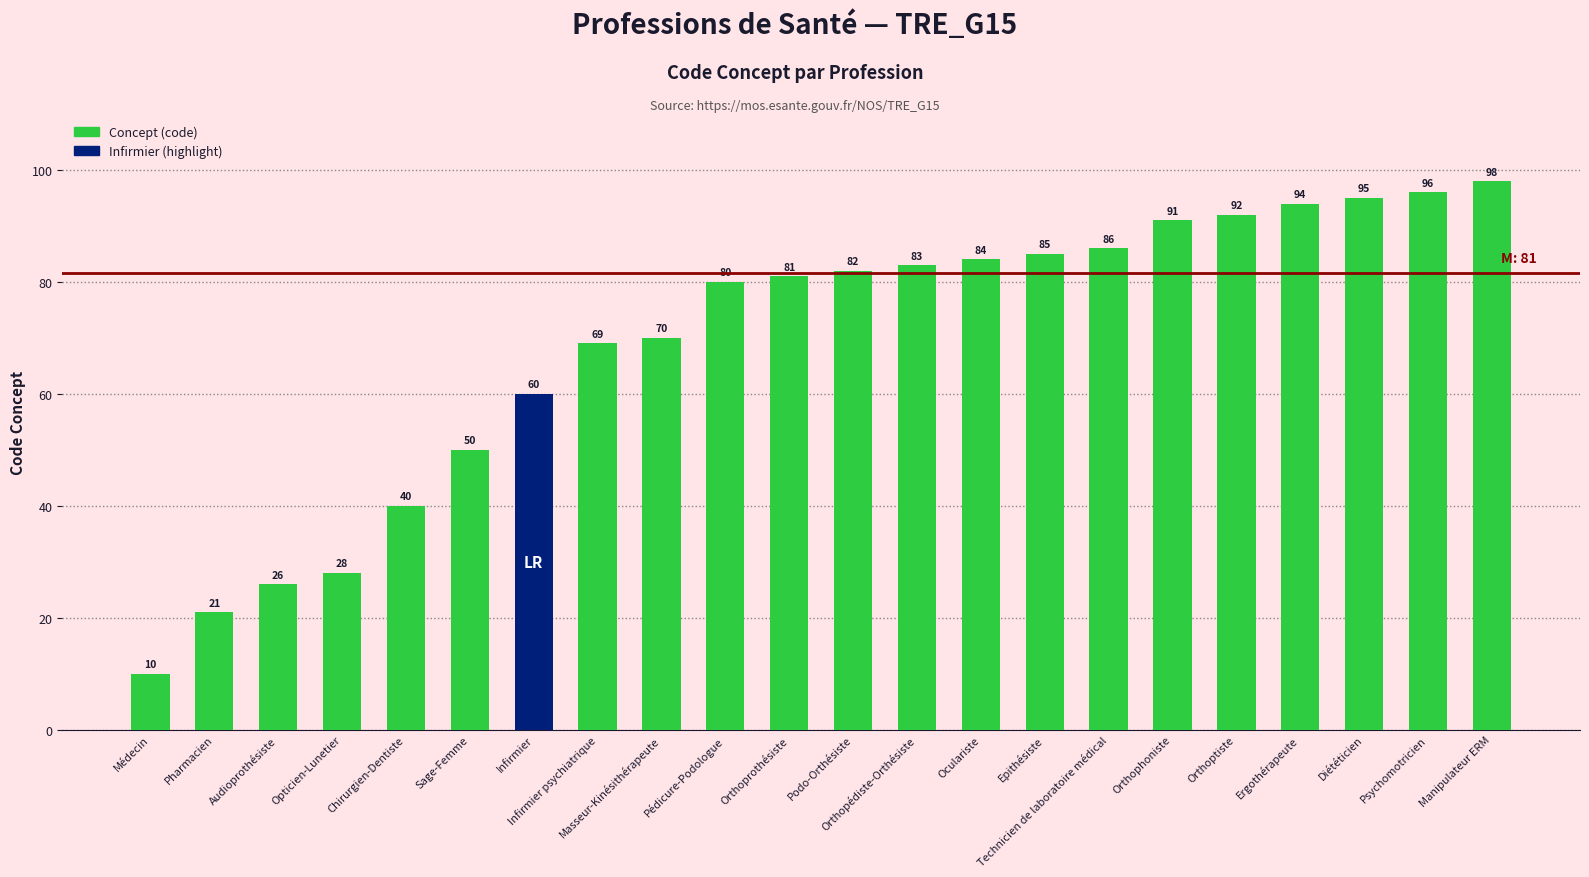

What is the difference between the maximum and minimum values?

88